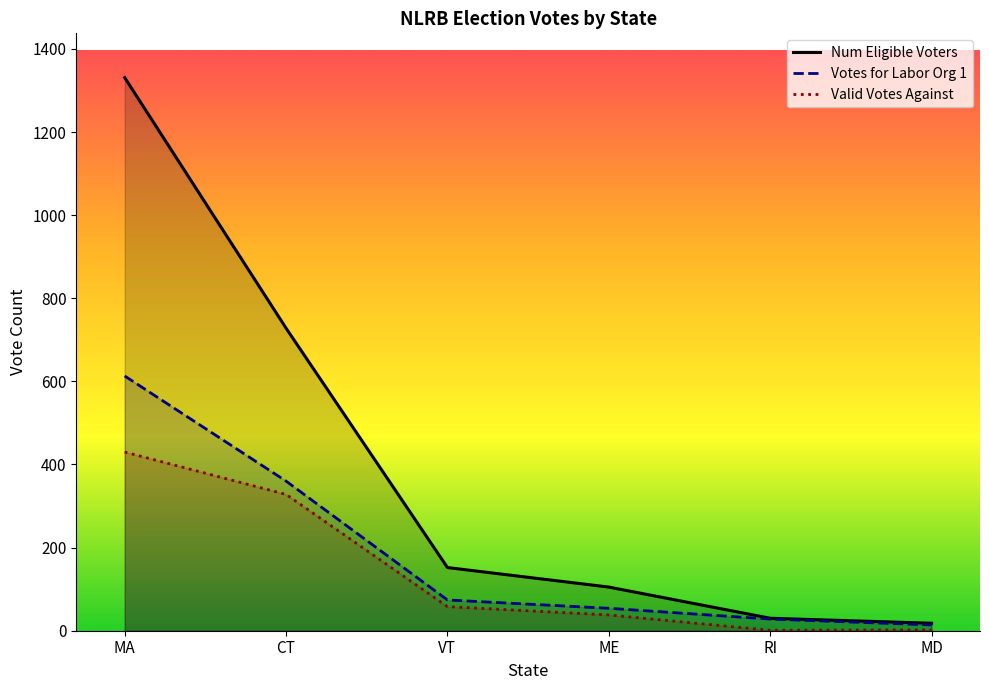

The Num Eligible Voters series shows 728 at CT. True or false?

True